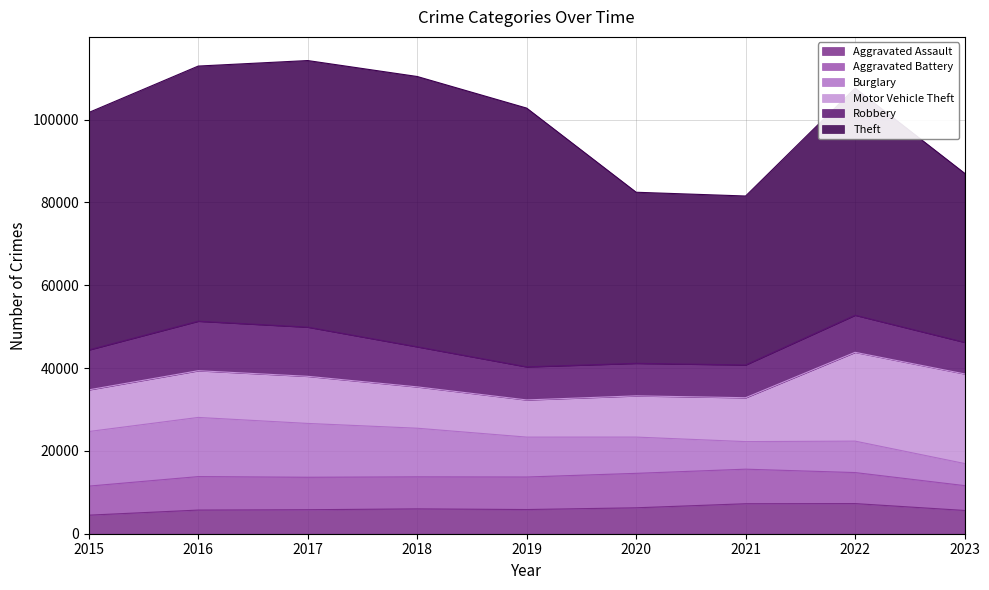

Where is Theft nearest to the value 53044?

2022